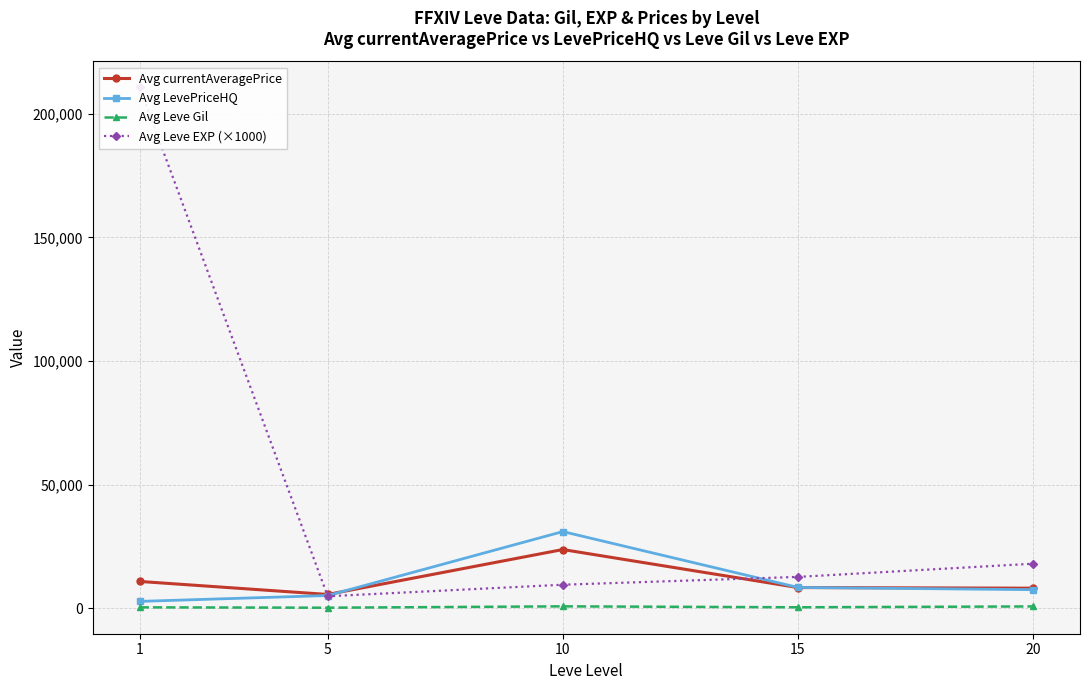

How many data points in Avg currentAveragePrice are less than 8355?

2